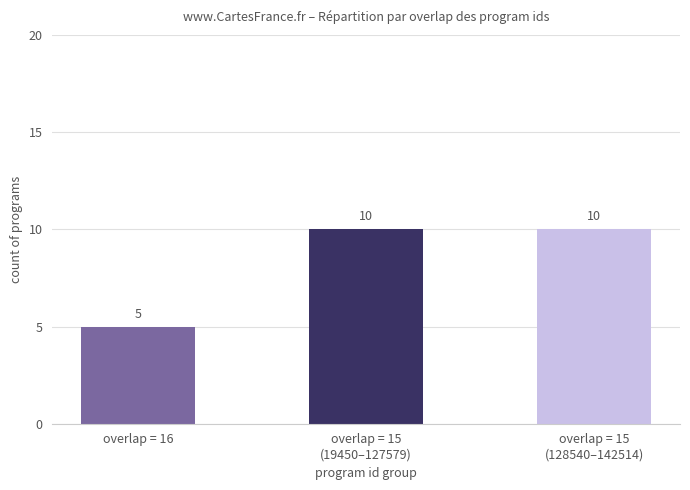

Count the values in the range 5 to 10.

3